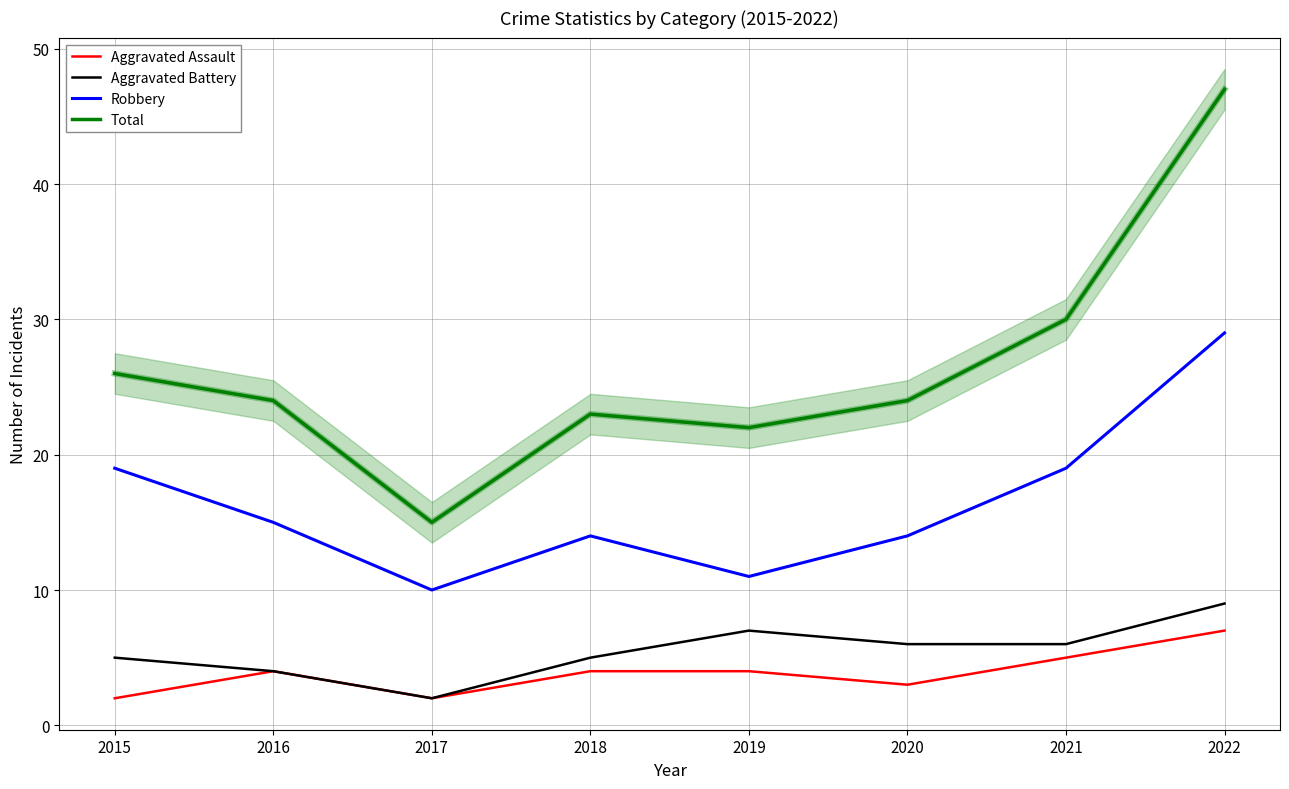

True or false: Robbery has a value of 29 at 2022.

True